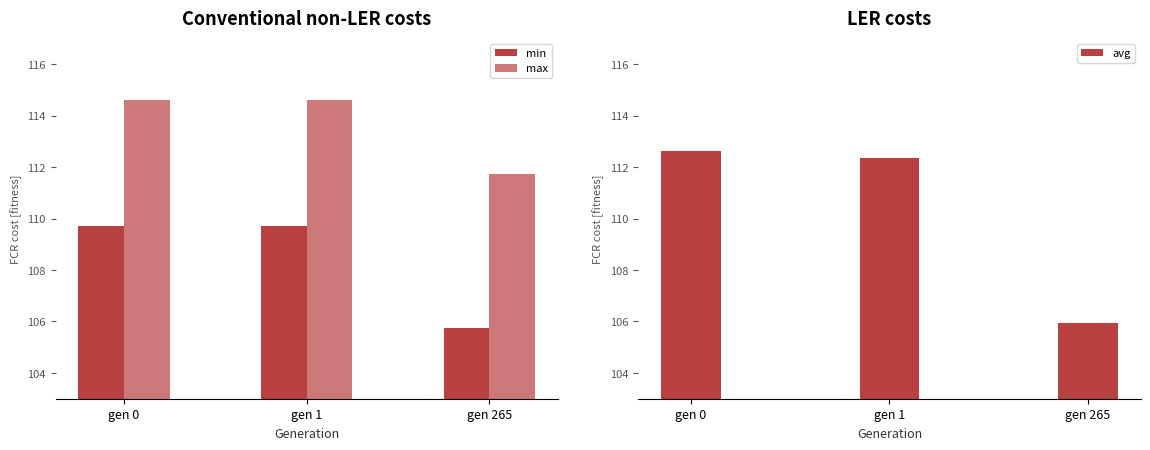

Where is max nearest to the value 113?

gen 265